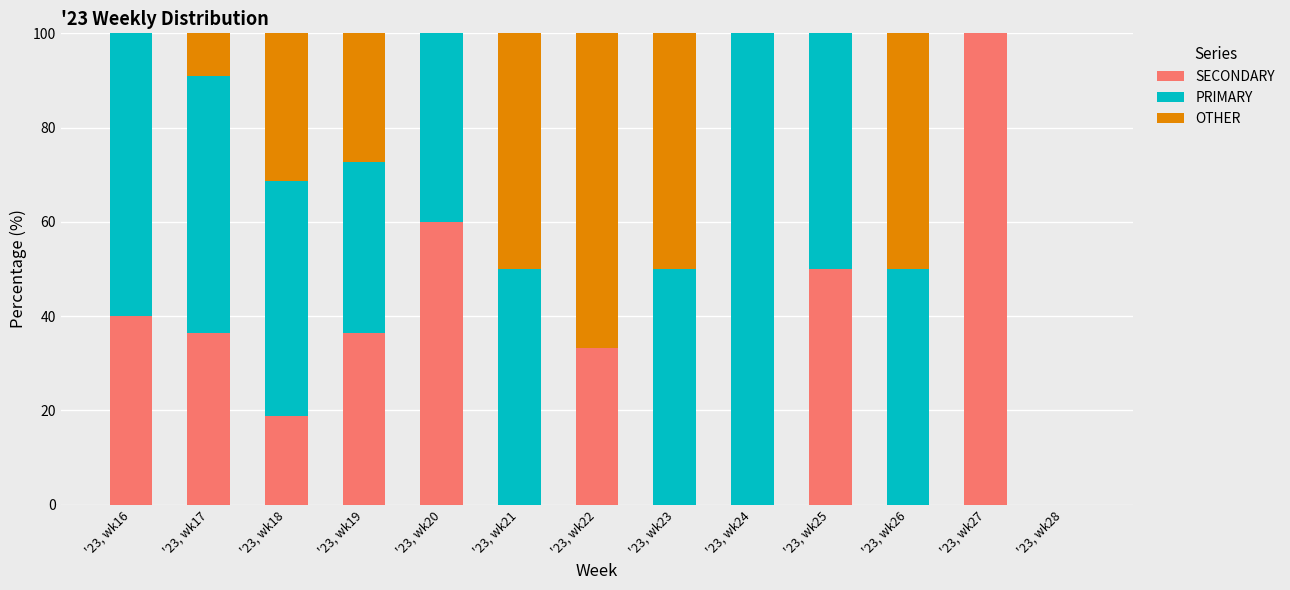

What is the total value across all series at '23, wk17?

100.0